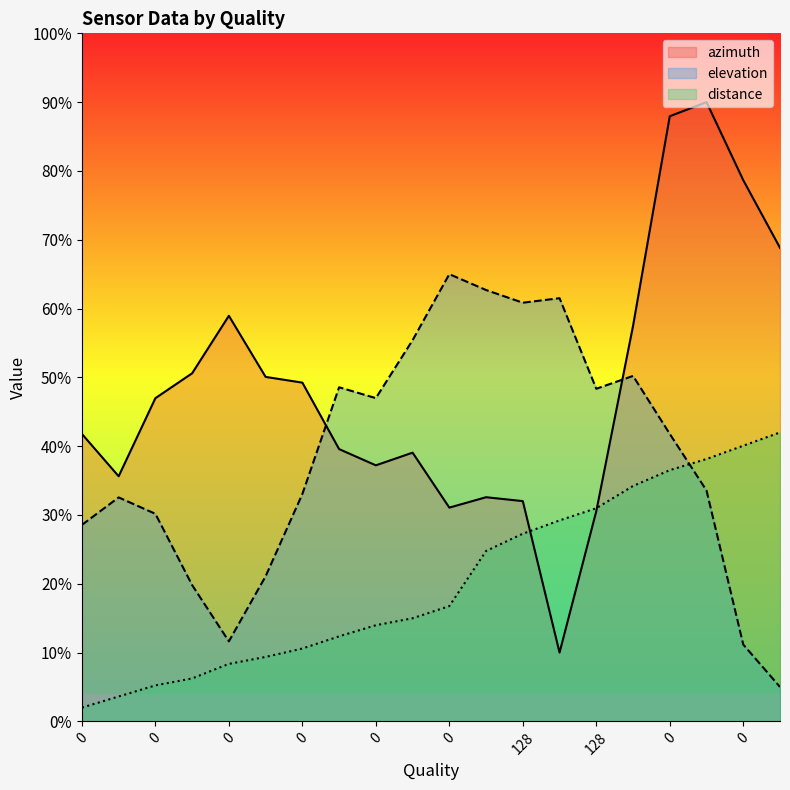

How many lines are shown in the chart?

3